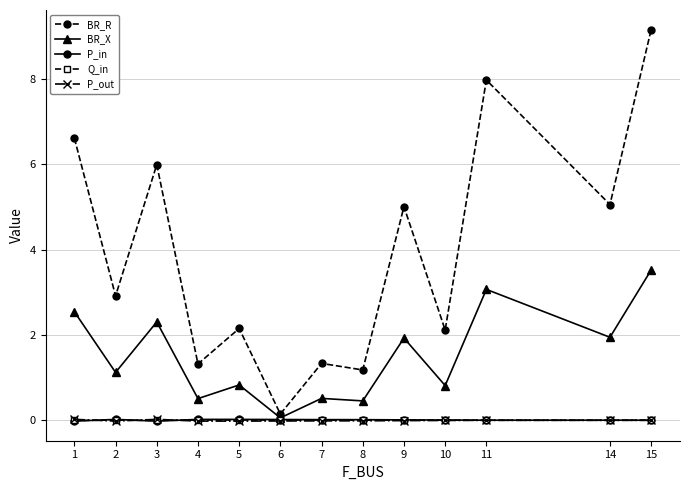

At which category does the chart reach its peak across all series?

15